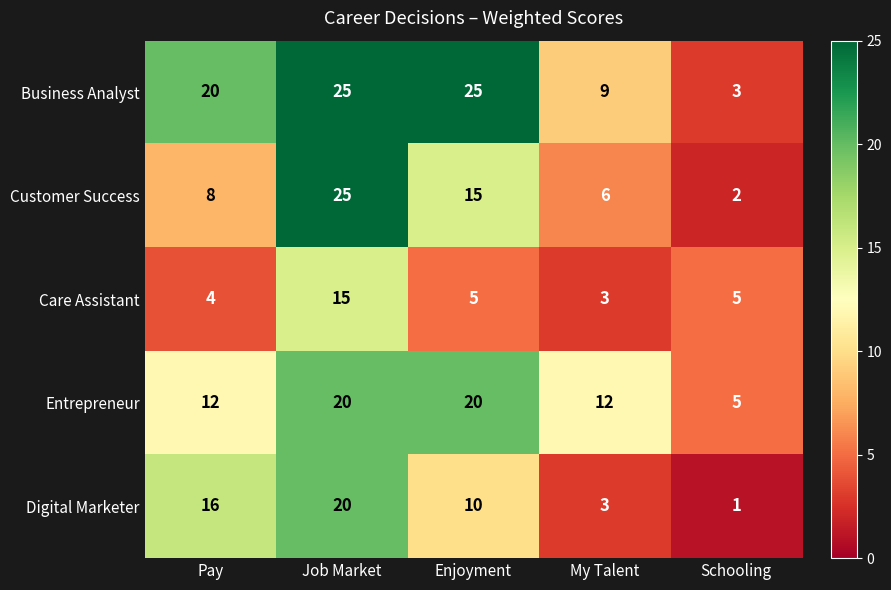

Is it true that Digital Marketer equals 20 at Job Market?

True